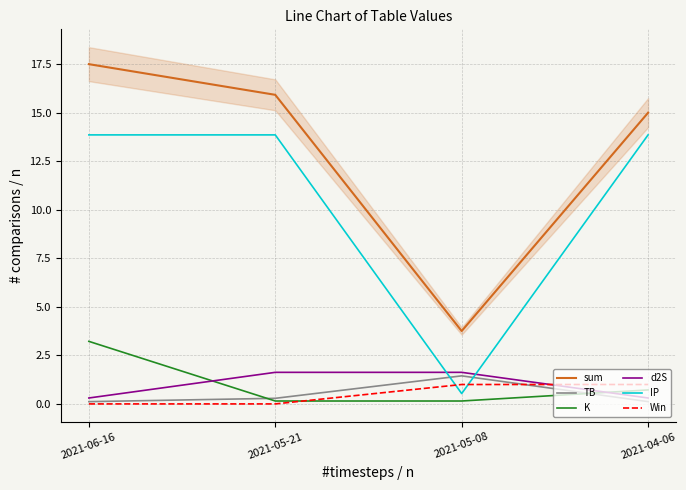

What is the label of the 1st point from the right?

2021-04-06